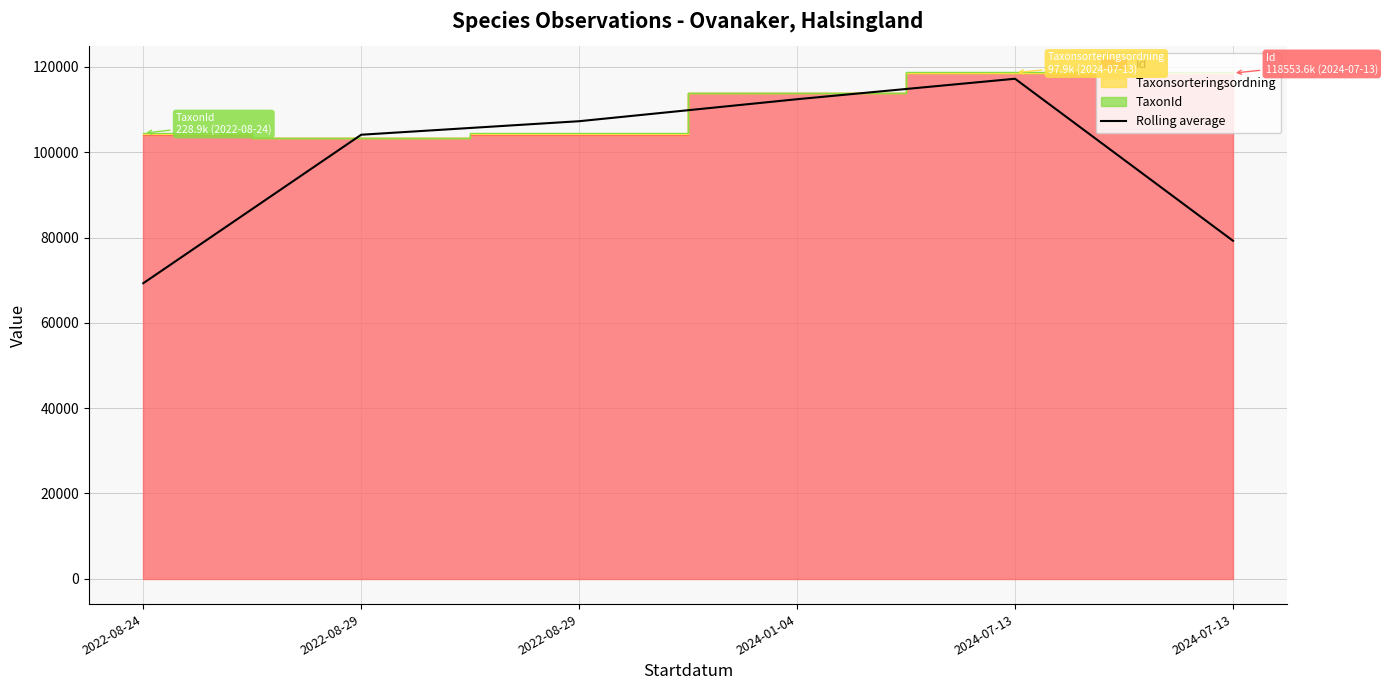

At which category does the chart reach its peak across all series?

2024-07-13